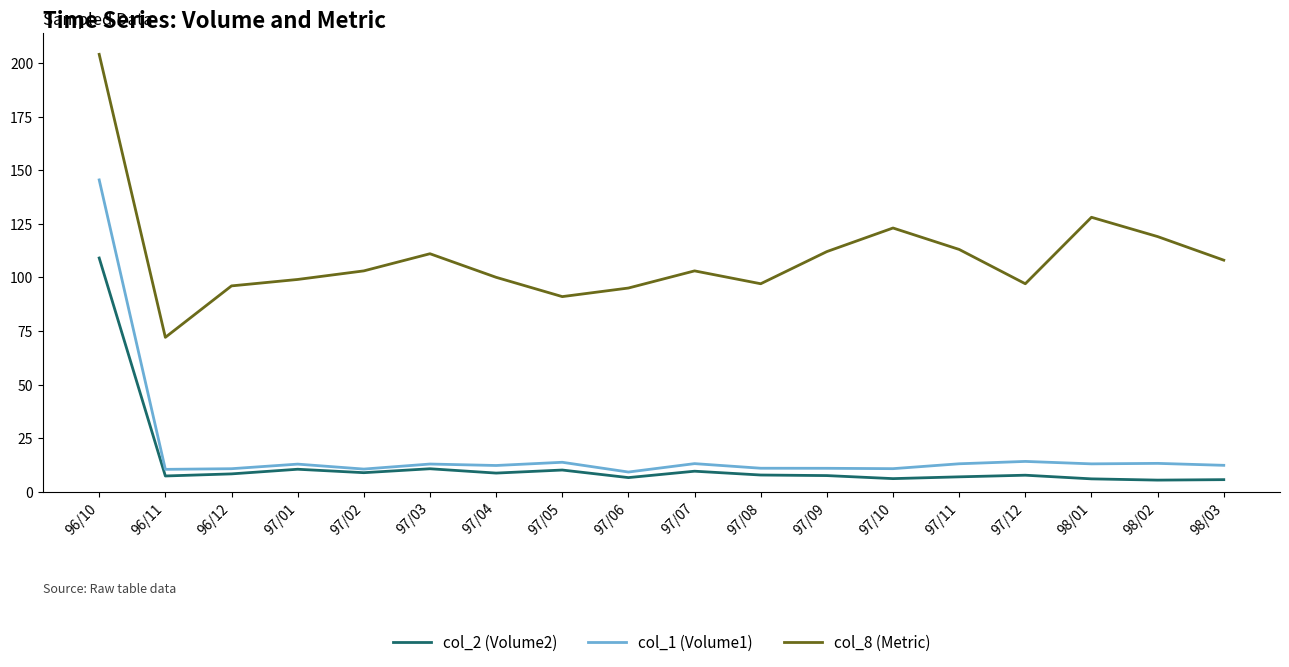

Is the value of col_1 (Volume1) at 96/11 greater than the value of col_8 (Metric) at 97/07?

No